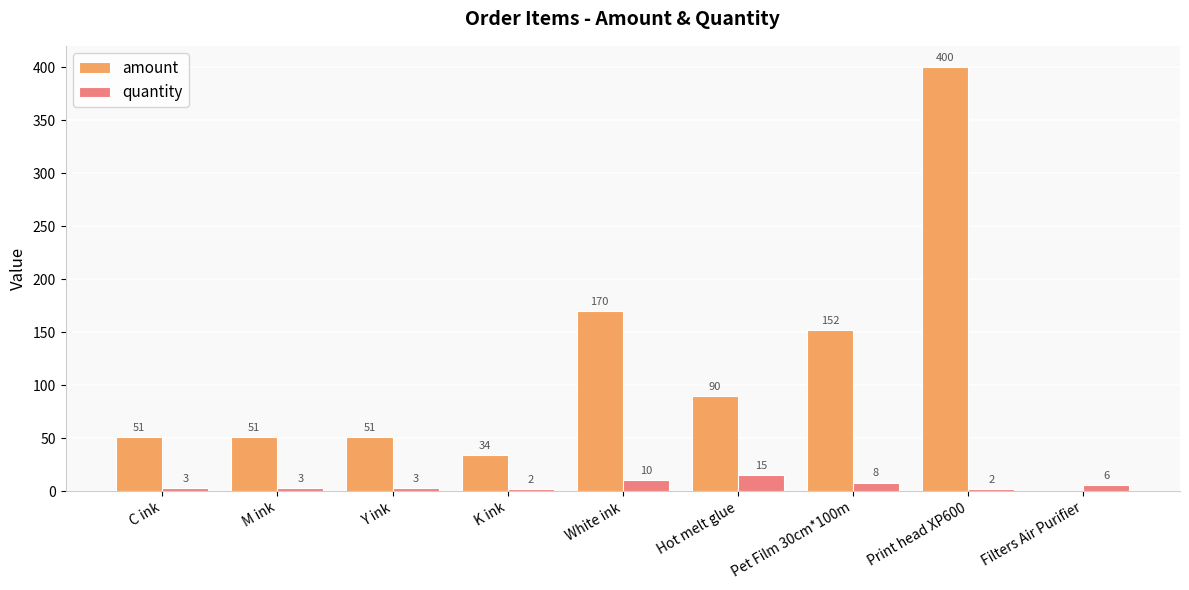

The quantity series shows 2 at K ink. True or false?

True